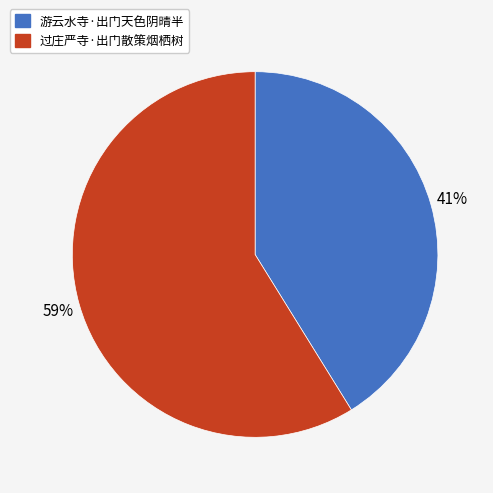

To the nearest percent, what is the difference between the 过庄严寺·出门散策烟栖树 and 游云水寺·出门天色阴晴半 slice percentages?

18%